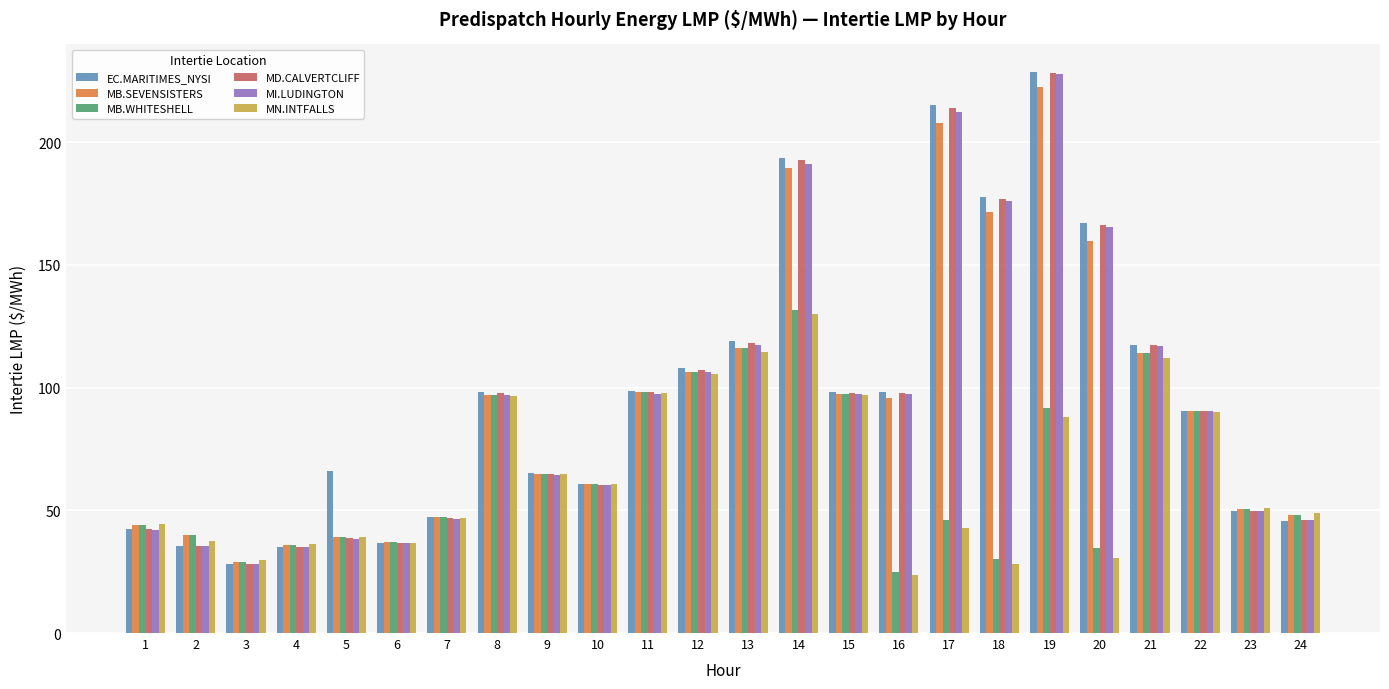

Which category has the lowest value in the MN.INTFALLS series?

16